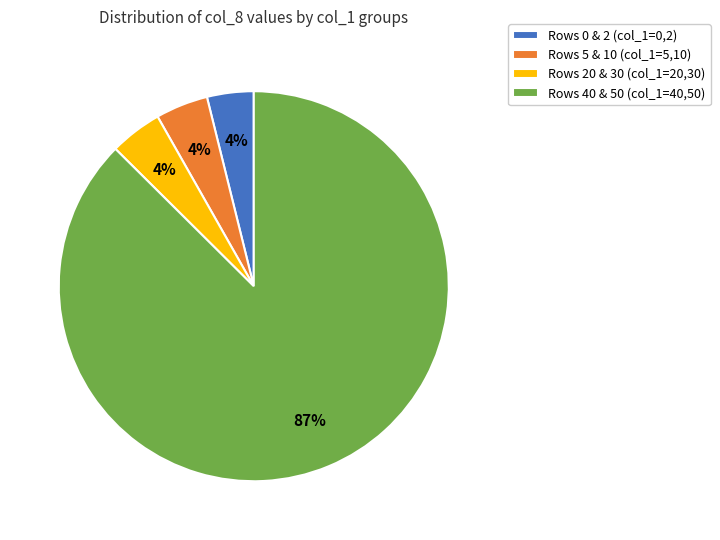

Do Rows 0 & 2 (col_1=0,2) and Rows 5 & 10 (col_1=5,10) together represent more than half of the pie?

No